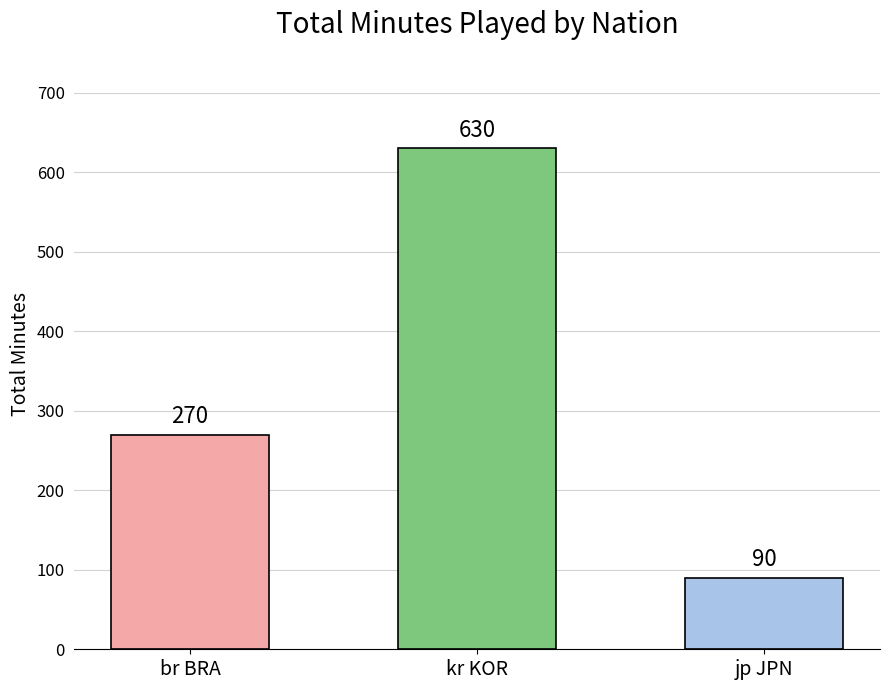

The value at kr KOR is 630. True or false?

True